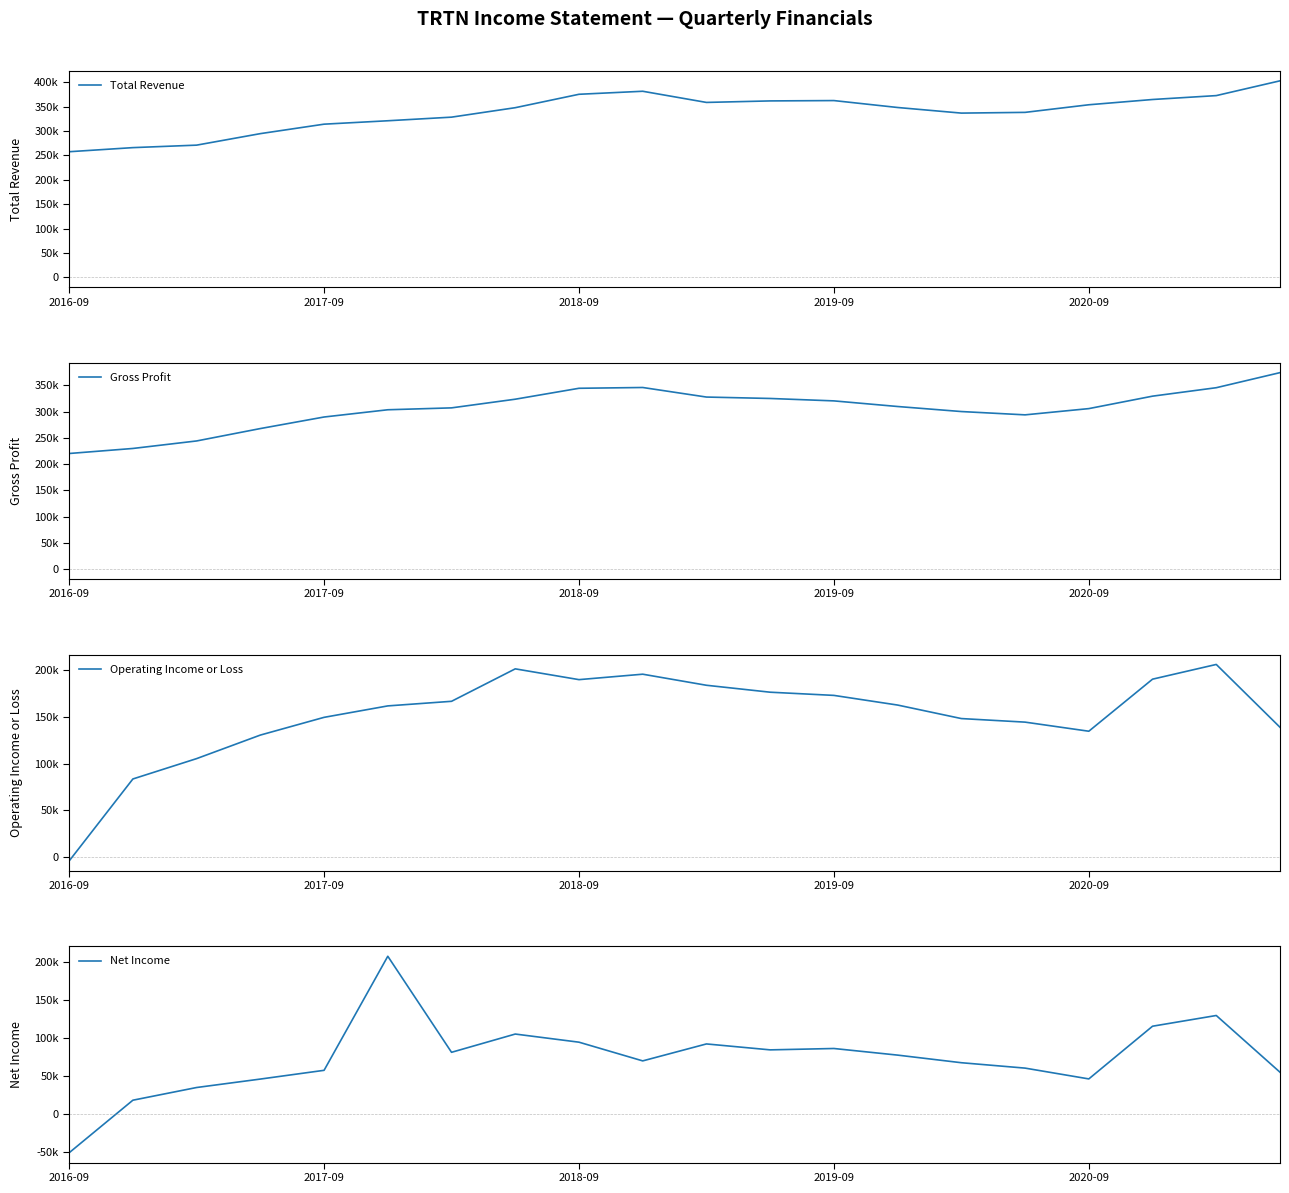

Where does the Total Revenue series first go above 348300?

2018-09